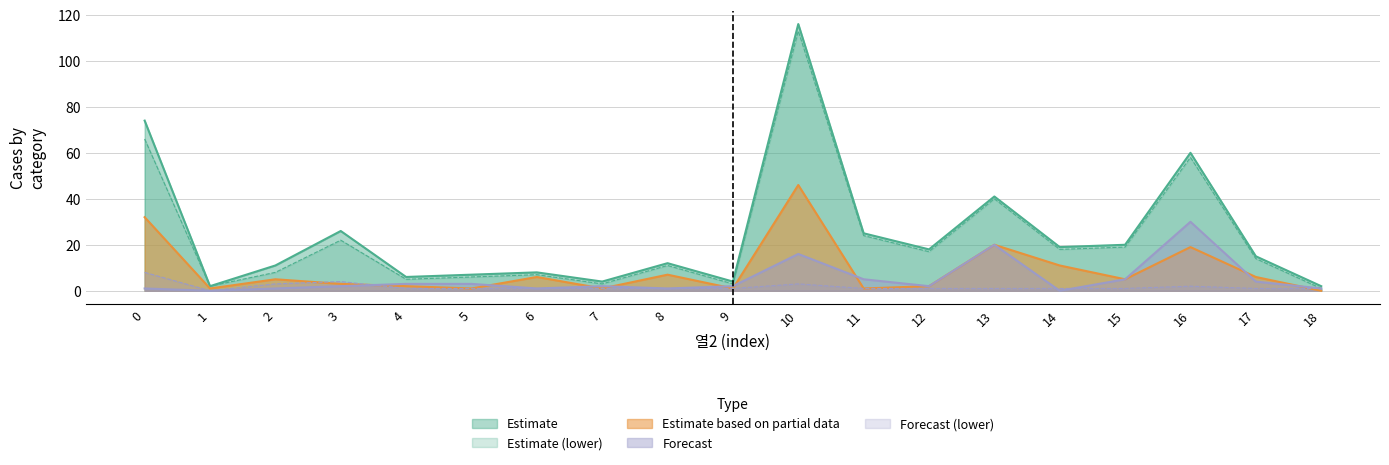

Reading left to right, extract all data points from this chart.

총합계: 0=74	1=2	2=11	3=26	4=6	5=7	6=8	7=4	8=12	9=4	10=116	11=25	12=18	13=41	14=19	15=20	16=60	17=15	18=2
col_9: 0=66	1=2	2=8	3=22	4=5	5=6	6=7	7=3	8=11	9=3	10=113	11=24	12=17	13=40	14=18	15=19	16=58	17=14	18=1
col_4: 0=32	1=1	2=5	3=3	4=2	5=1	6=6	7=1	8=7	9=1	10=46	11=1	12=2	13=20	14=11	15=5	16=19	17=6	18=0
col_2: 0=1	1=0	2=1	3=2	4=3	5=3	6=1	7=2	8=1	9=2	10=16	11=5	12=2	13=20	14=0	15=5	16=30	17=4	18=1
col_6: 0=8	1=0	2=3	3=4	4=1	5=1	6=1	7=1	8=1	9=1	10=3	11=1	12=1	13=1	14=1	15=1	16=2	17=1	18=1